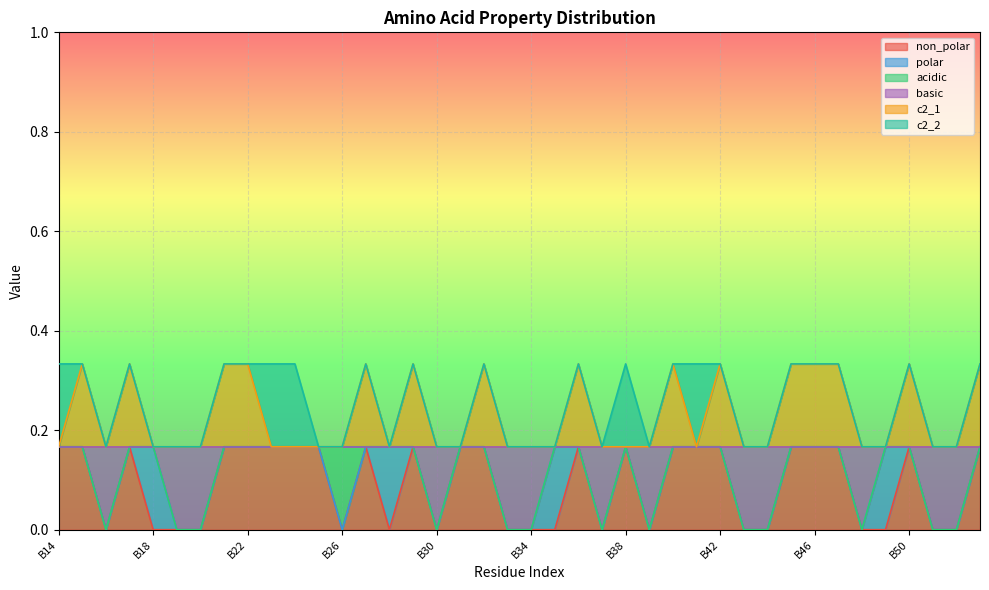

The basic series shows 0.2 at B29. True or false?

True